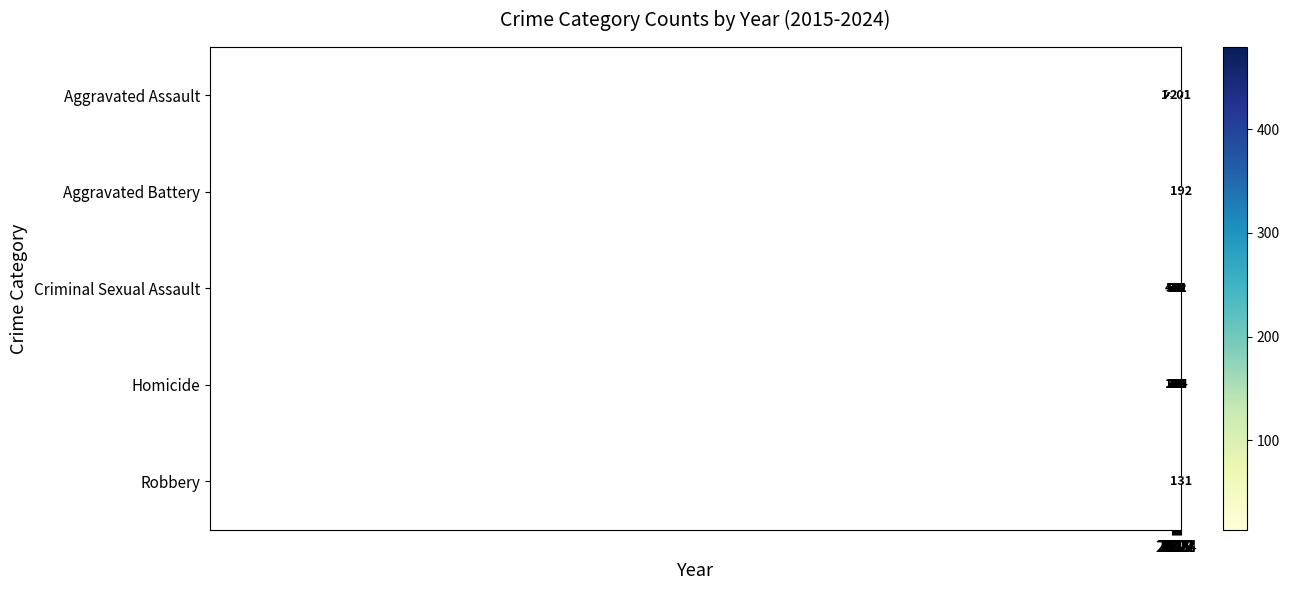

What is the total value across all series at 2015?

908